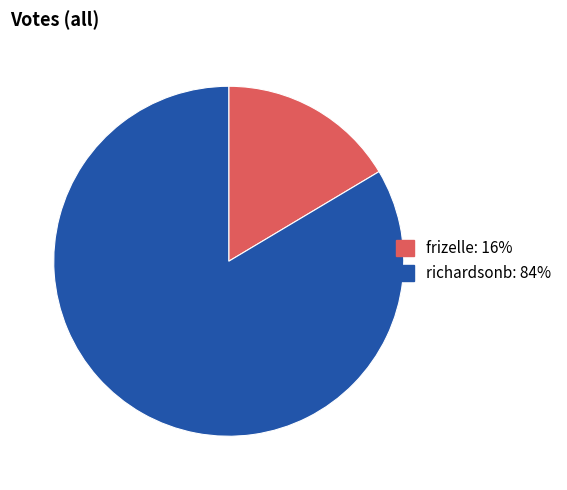

Between frizelle and richardsonb, which is larger?

richardsonb